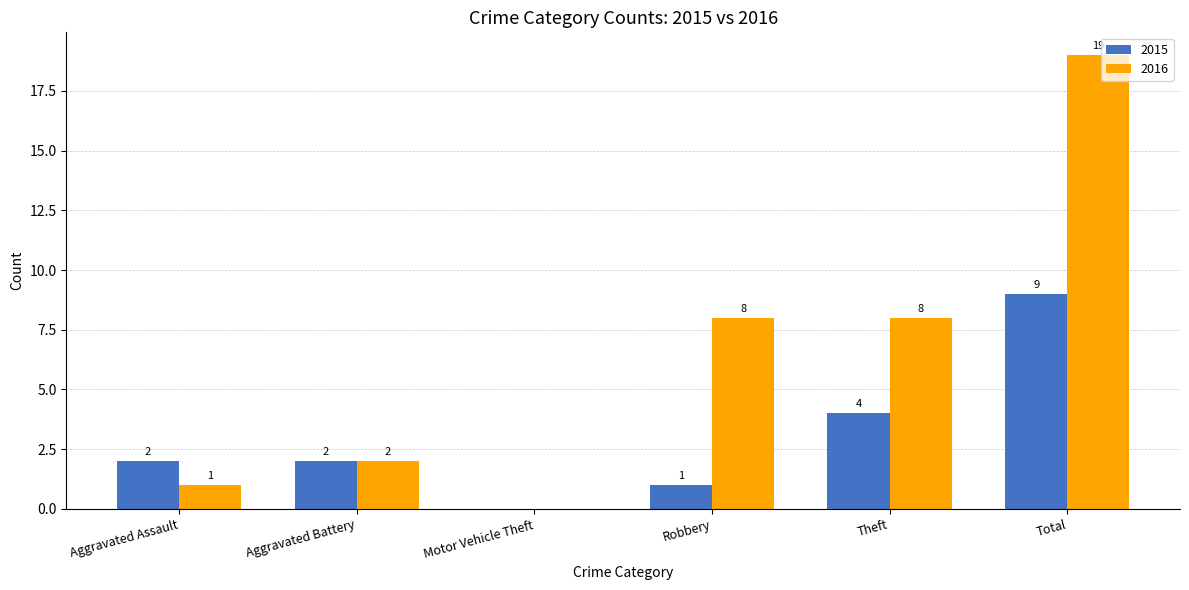

Which series changed the most between Motor Vehicle Theft and Total?

2016